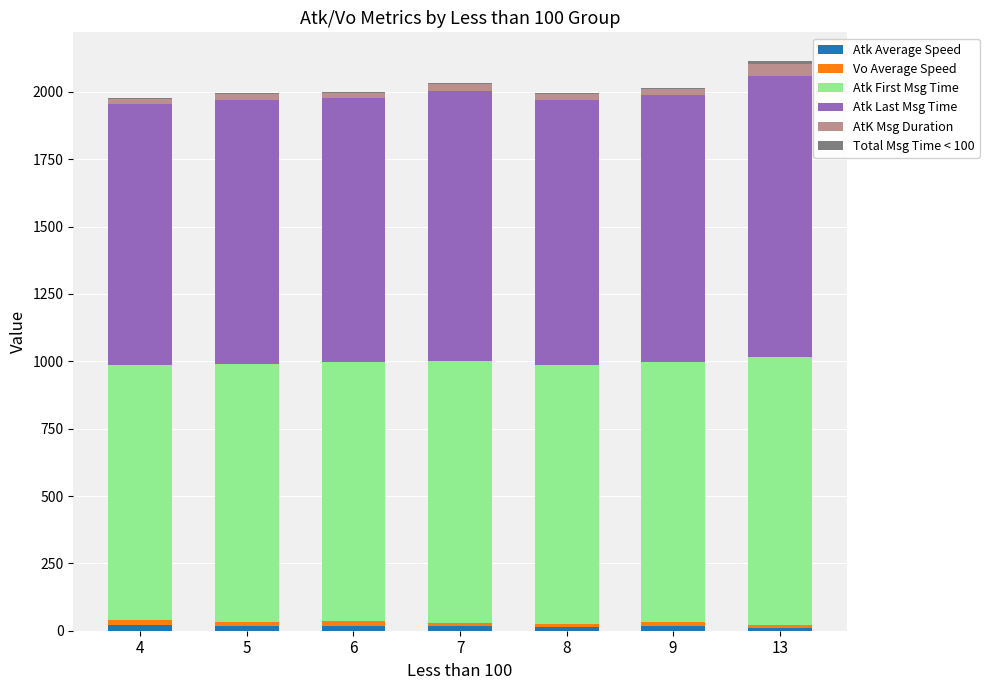

At which category is the sum across all series the highest?

13